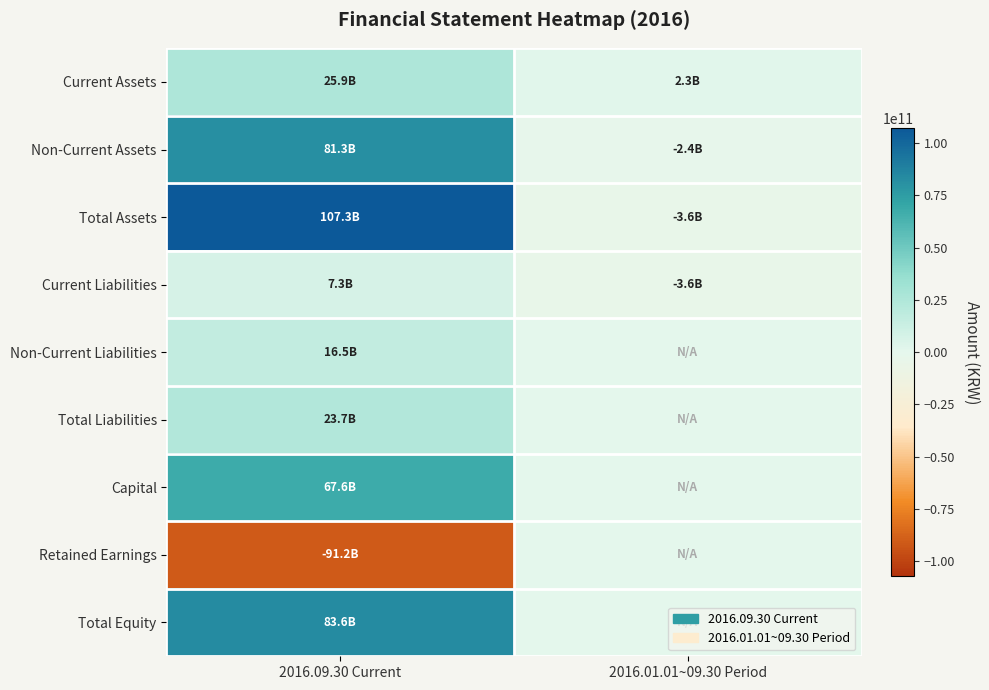

Which series changed the most between 2016.09.30 Current and 2016.01.01~09.30 Period?

Total Assets